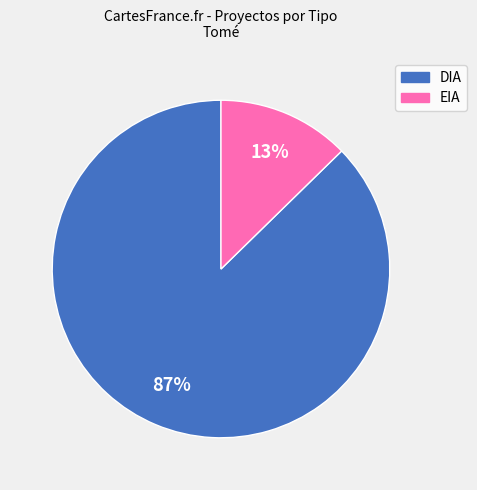

To the nearest percent, what is the average slice percentage?

50%